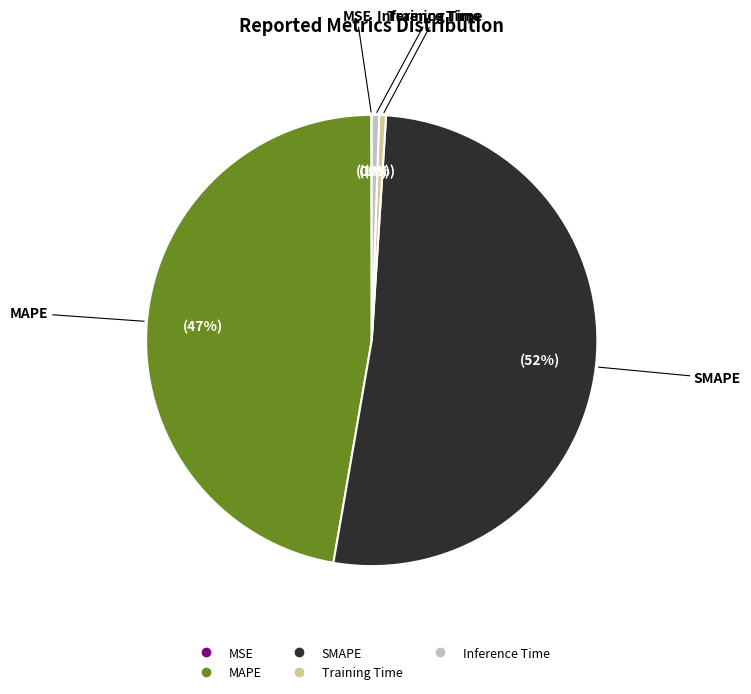

Between SMAPE and Inference Time, which is larger?

SMAPE